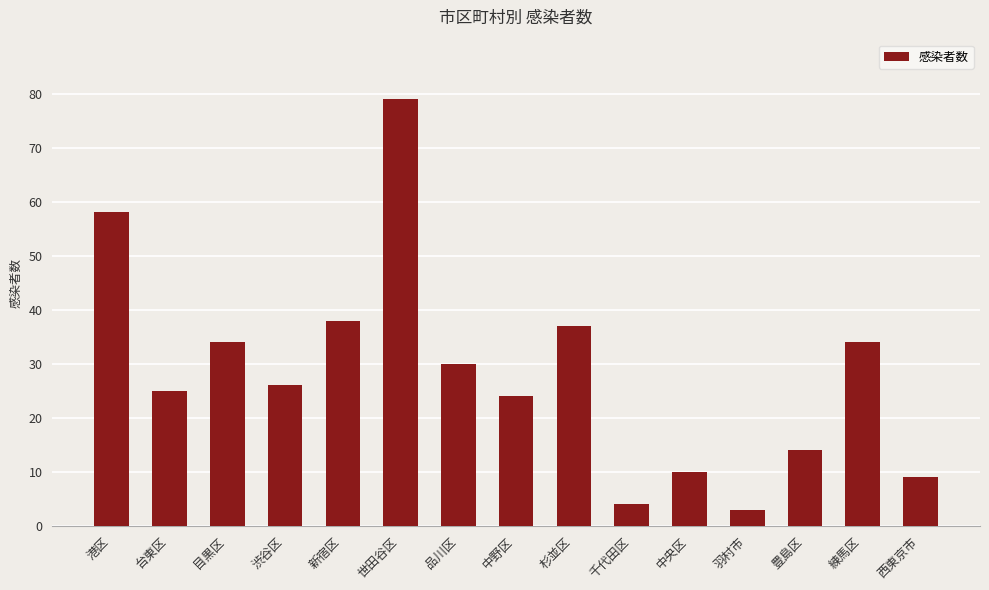

What is the average value?

28